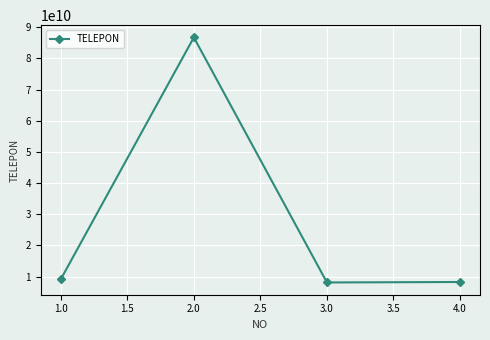

Where is the first local maximum?

2.0